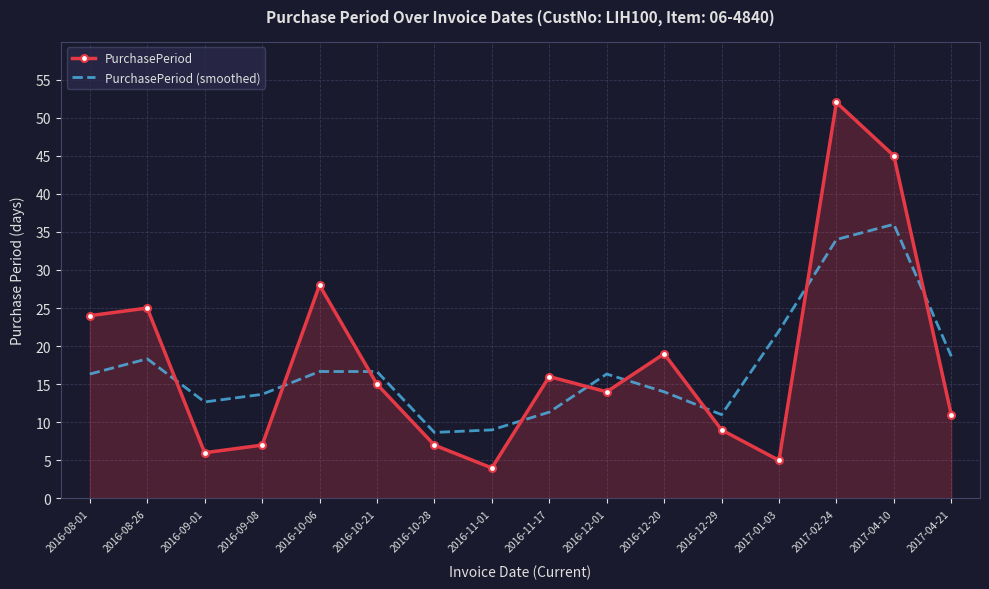

Is it true that PurchasePeriod (smoothed) equals 35.5 at 2017-01-03?

False